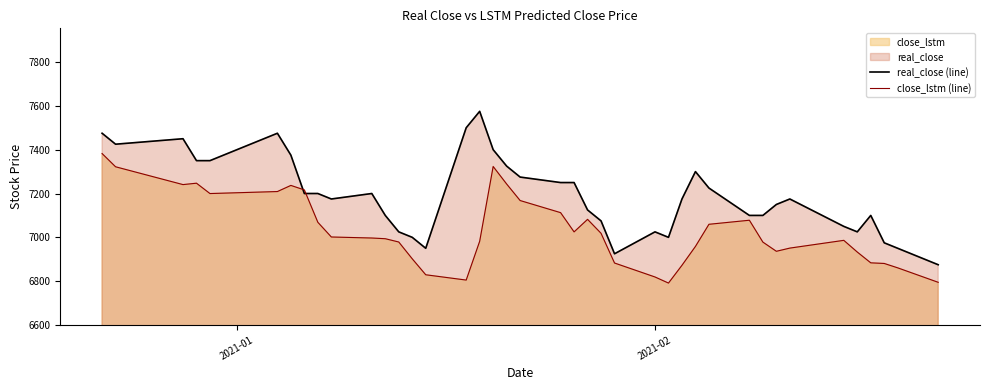

What is the difference between the maximum and minimum values in the close_lstm (line) series?

591.1